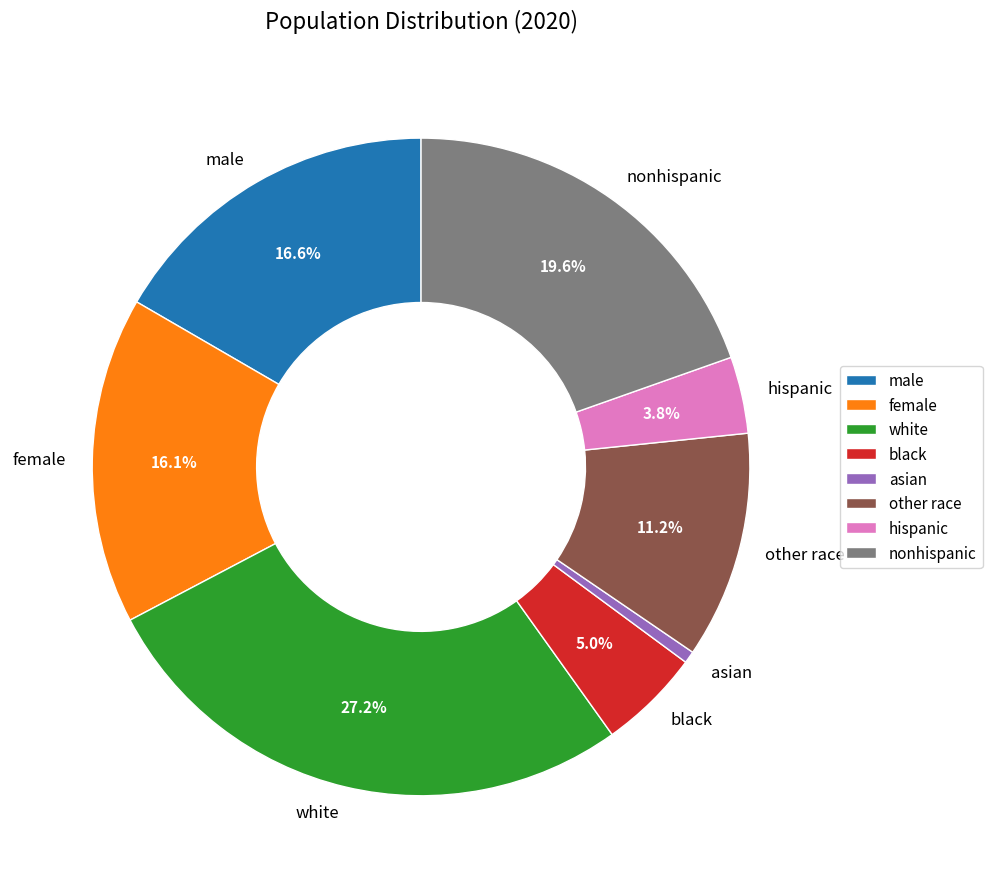

True or false: white accounts for 35% of the total.

False